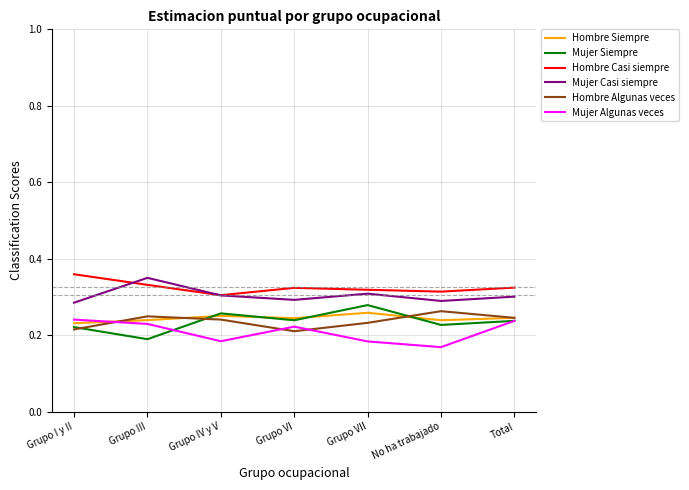

What is the total value across all series at Grupo IV y V?

1.5